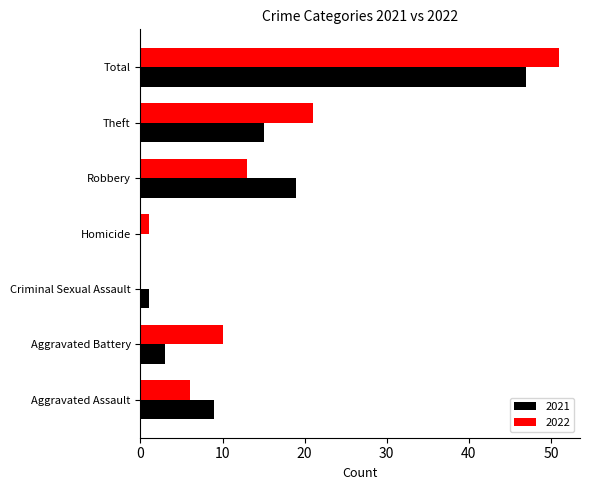

Read the 2022 value at Total.

51